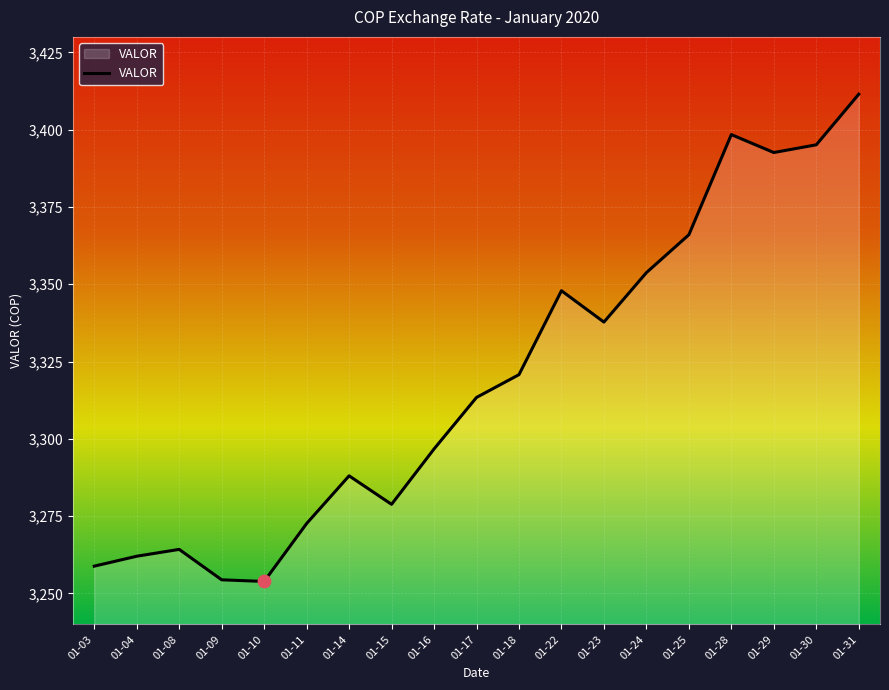

Approximately how many times larger is the value at 01-14 compared to 01-04?

1.0